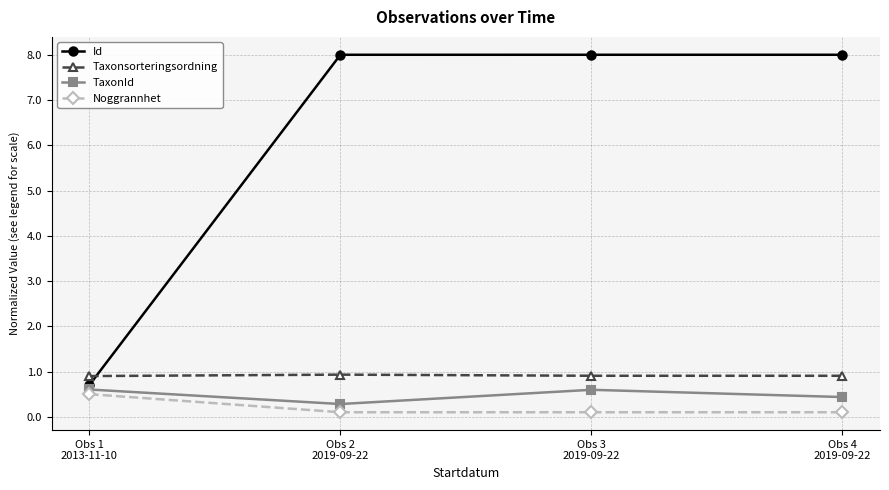

What is the minimum value for TaxonId?

0.3